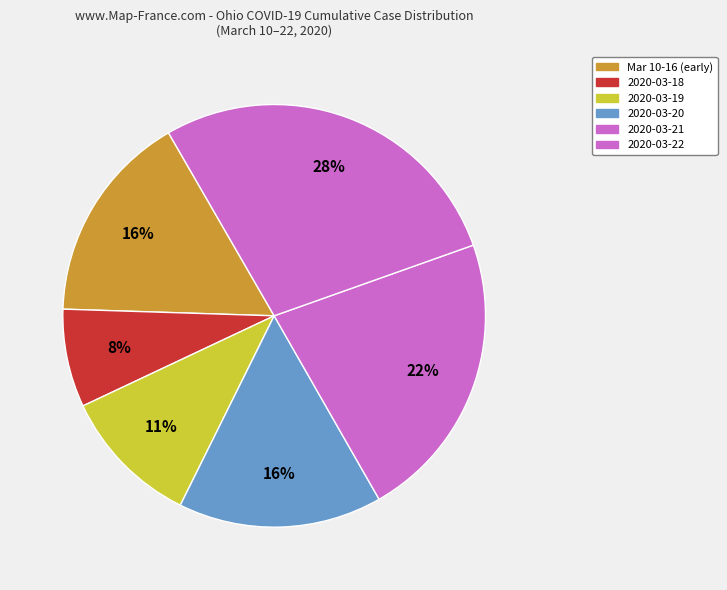

Count the number of slices in the pie.

6